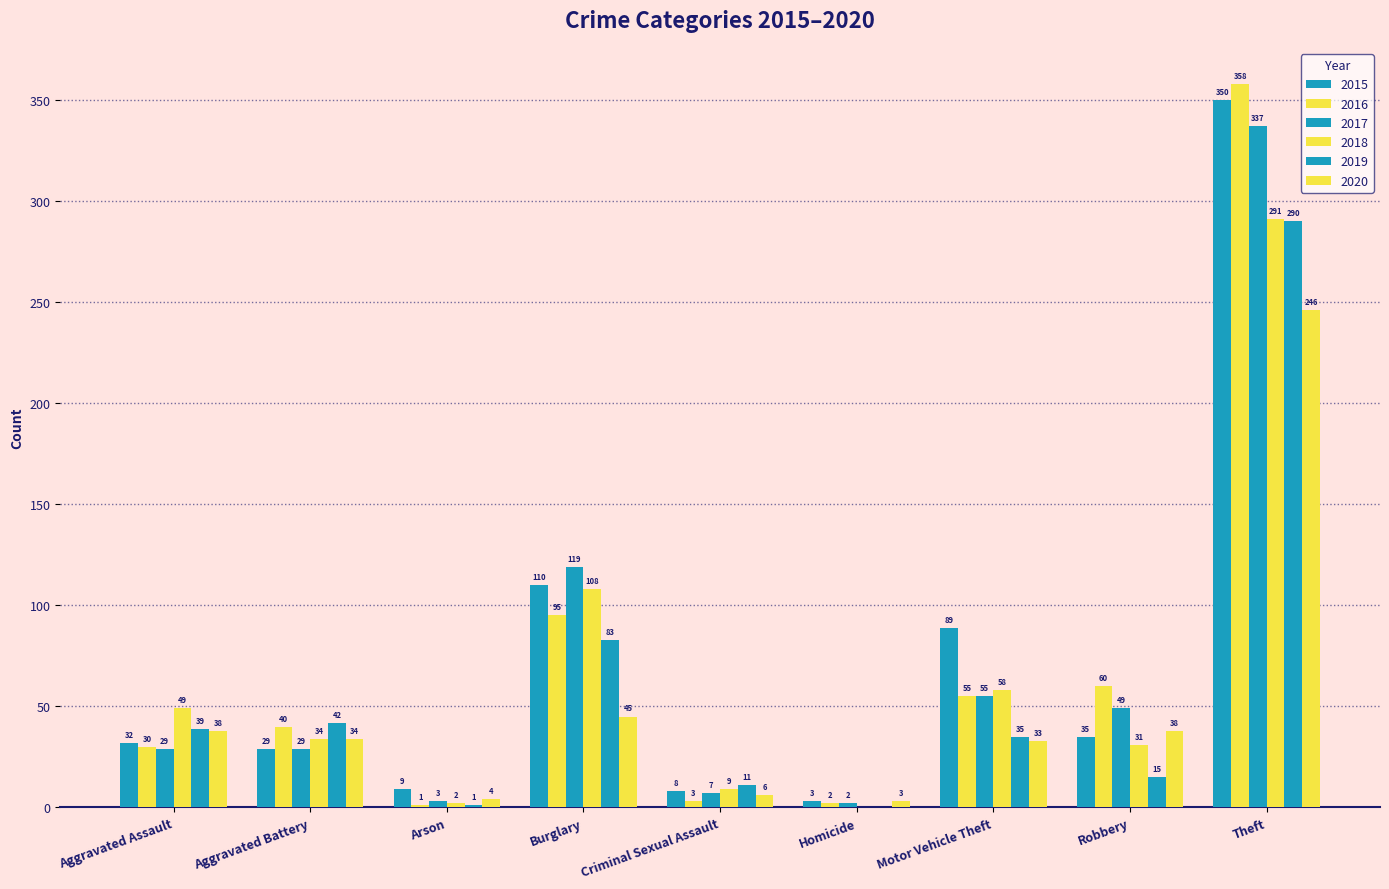

Count the number of categories in the chart.

9